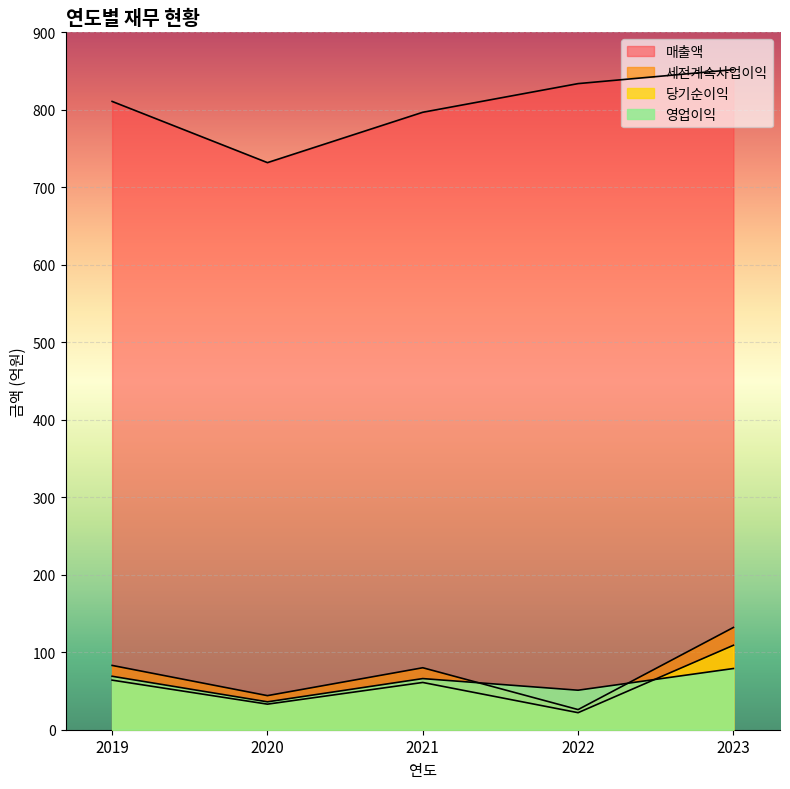

What is the average value of the 매출액 series?

805